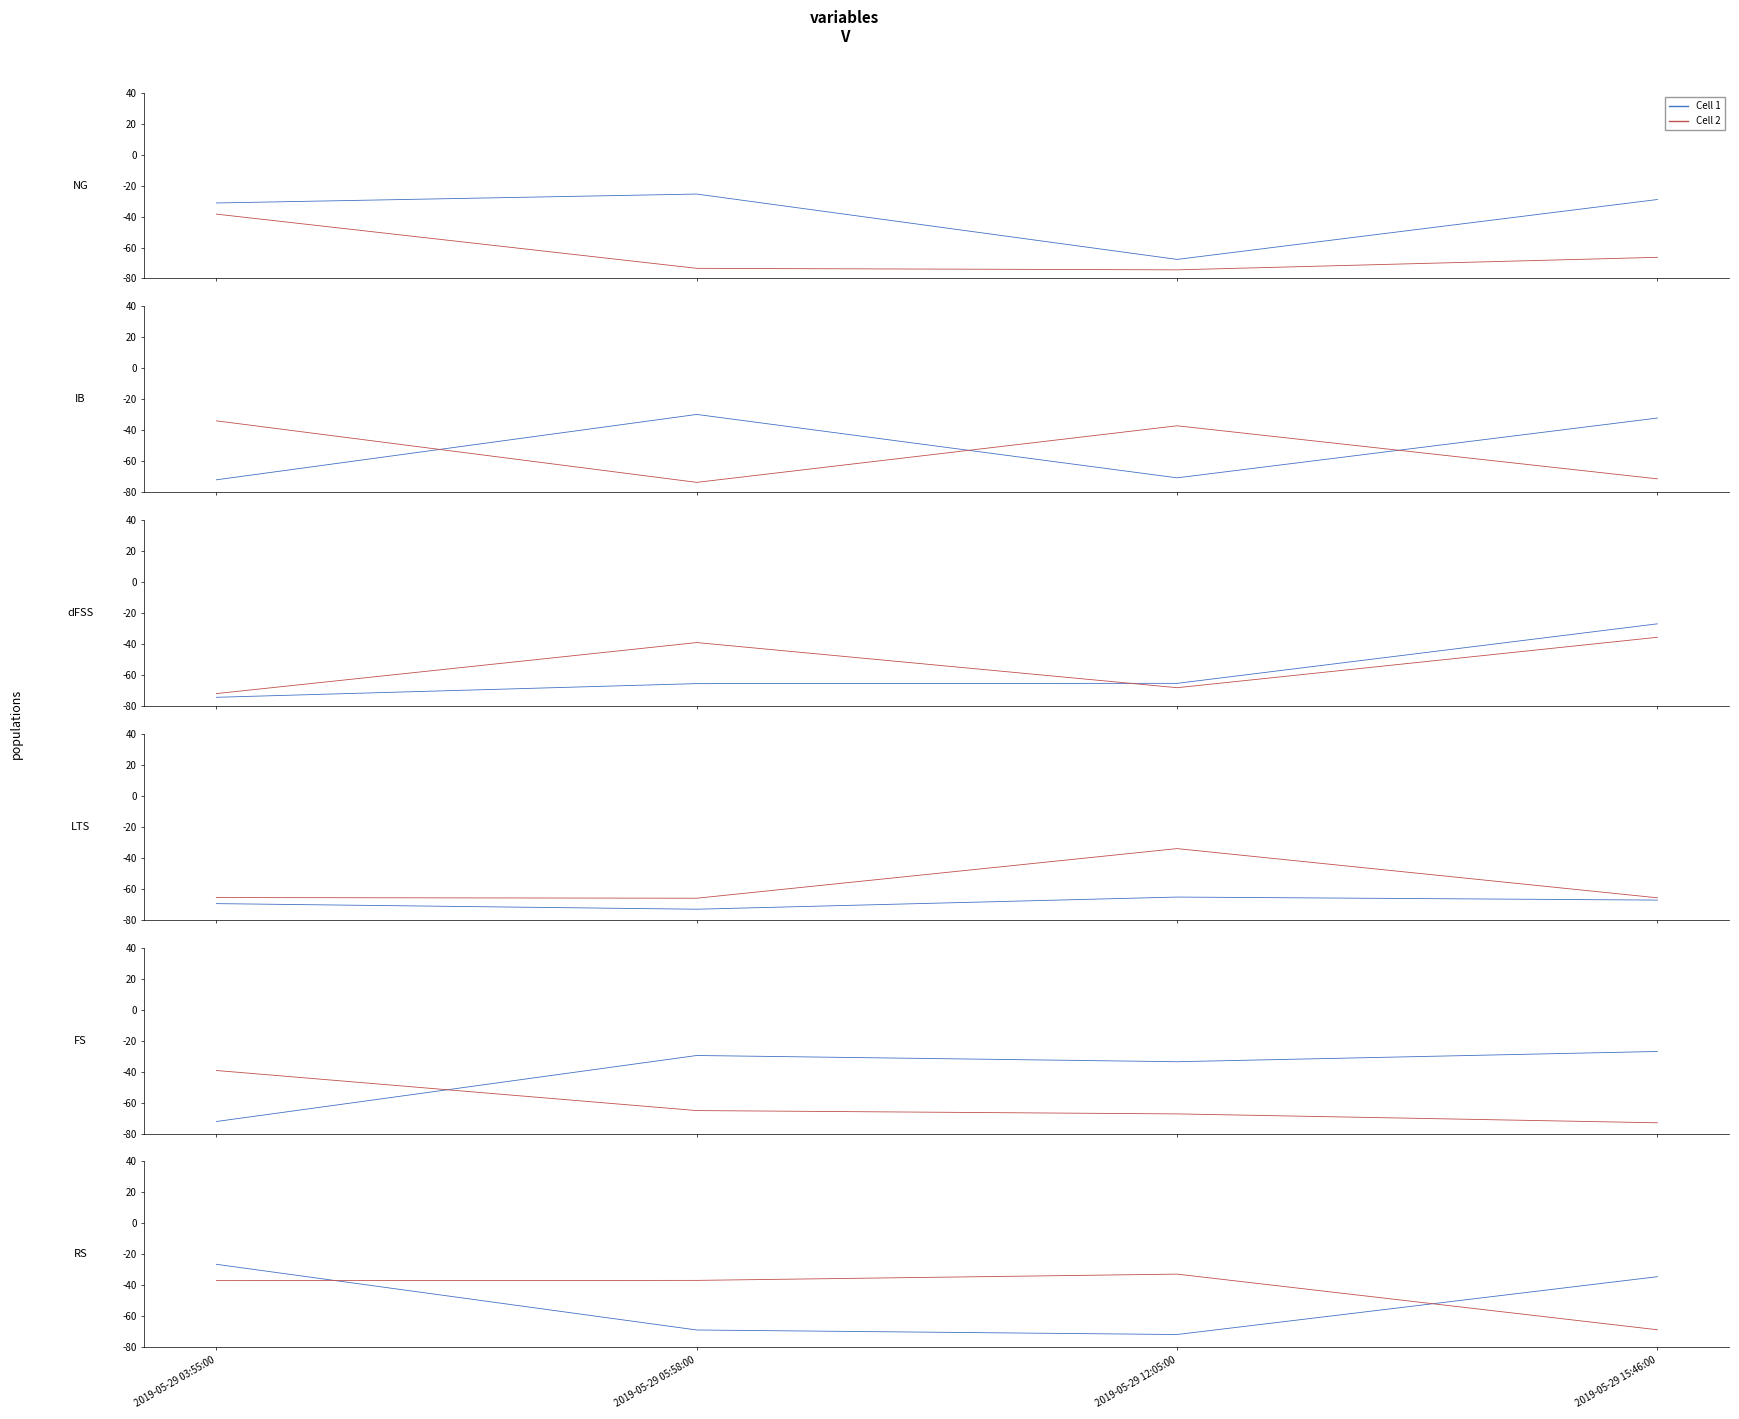

Which has a higher value, 2019-05-29 12:05:00 or 2019-05-29 05:58:00?

2019-05-29 05:58:00